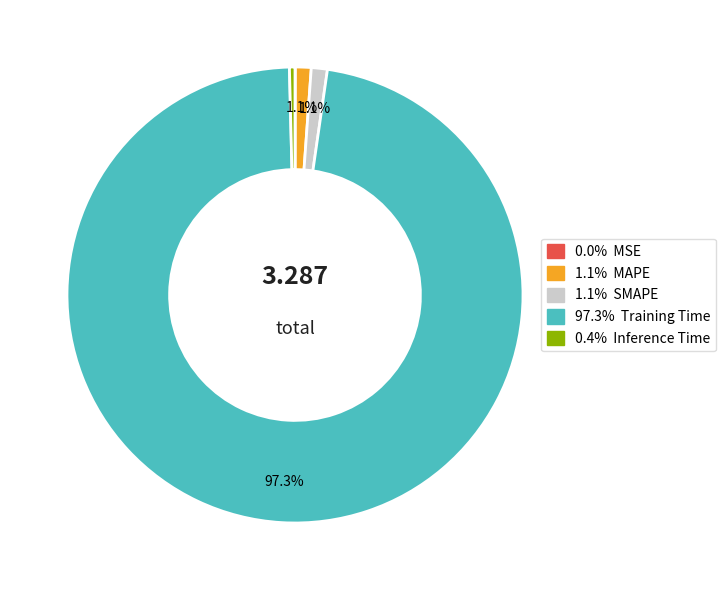

Does any single category account for the majority?

Yes